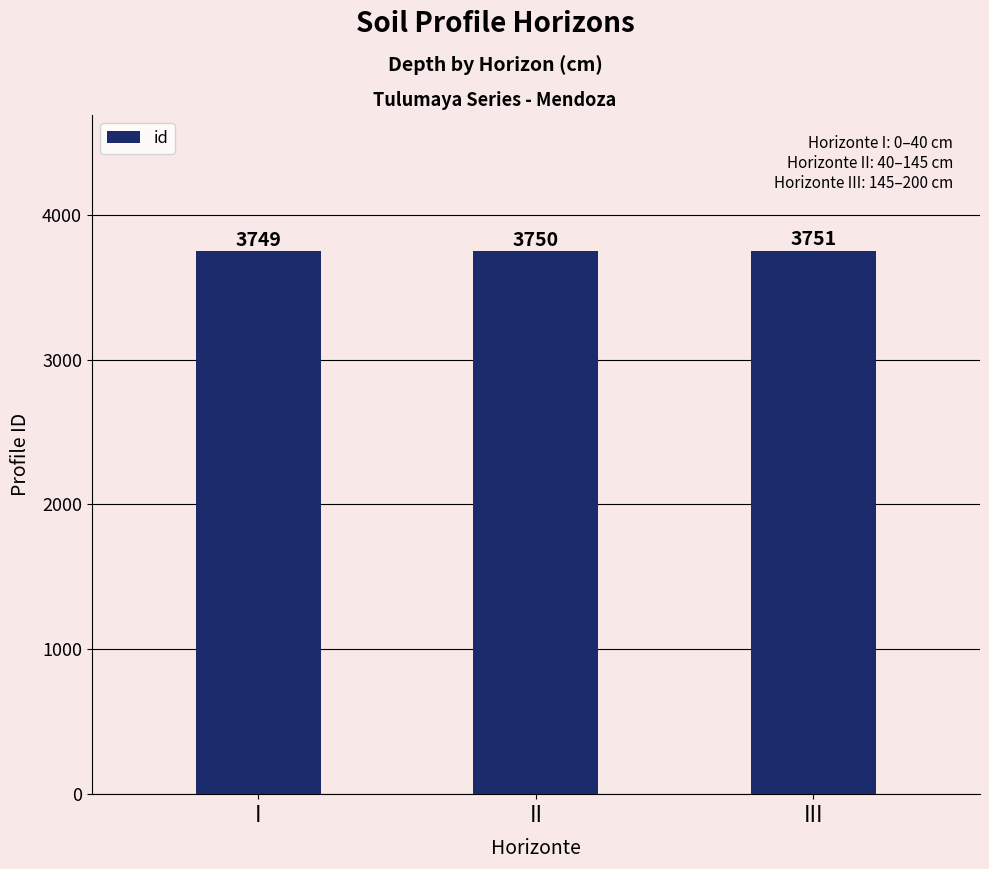

Rank the categories by value from highest to lowest.

III, II, I